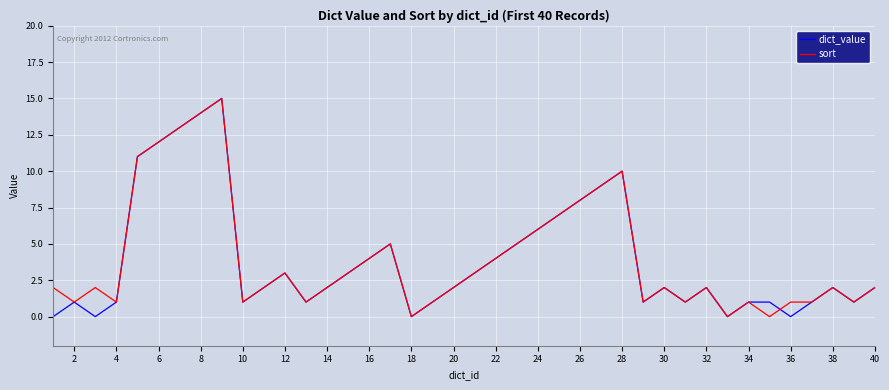

What are all the series names shown in the legend?

dict_value, sort